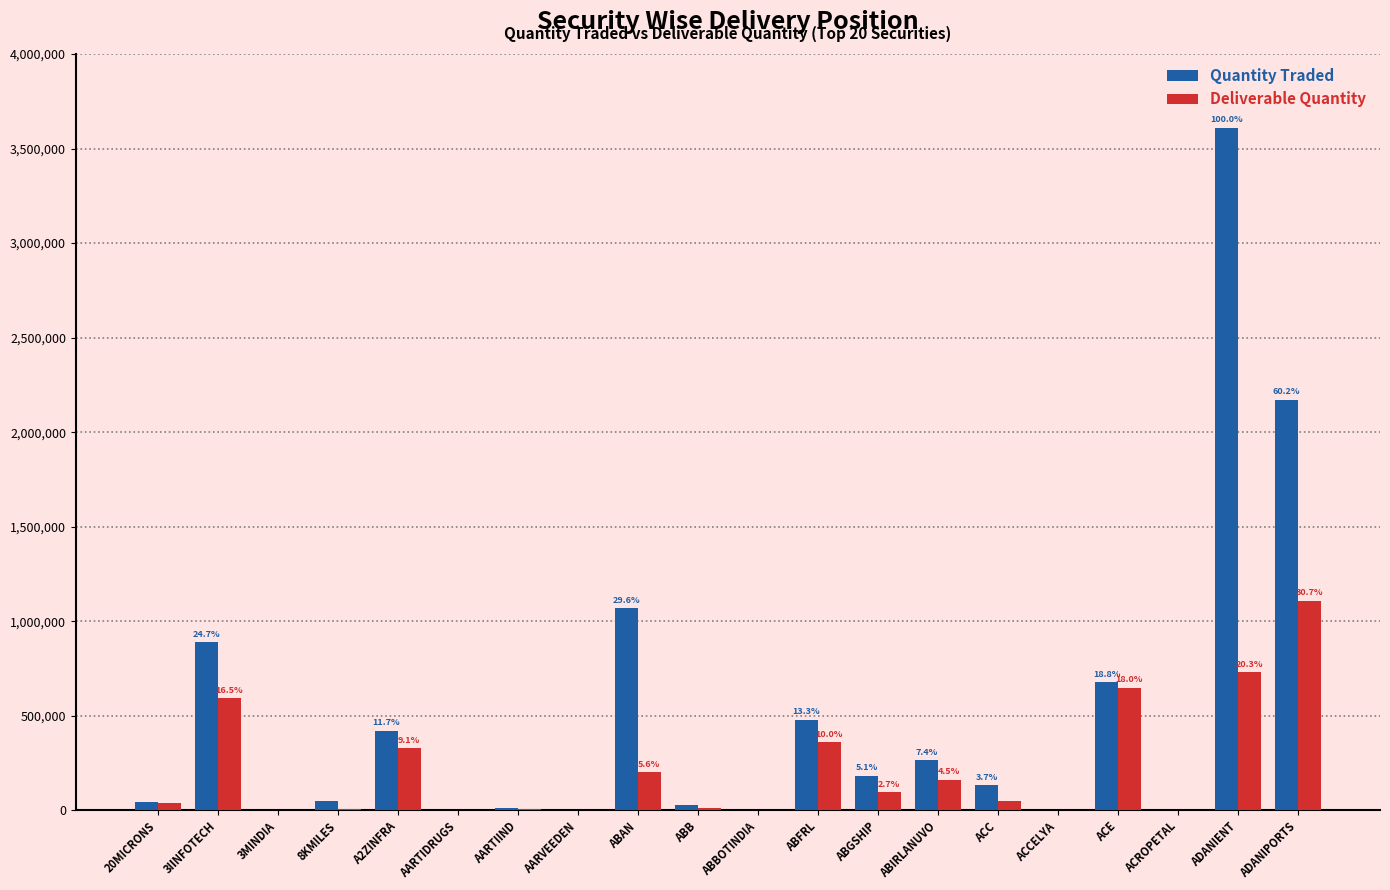

What is the sum of all Quantity Traded values?

10053173